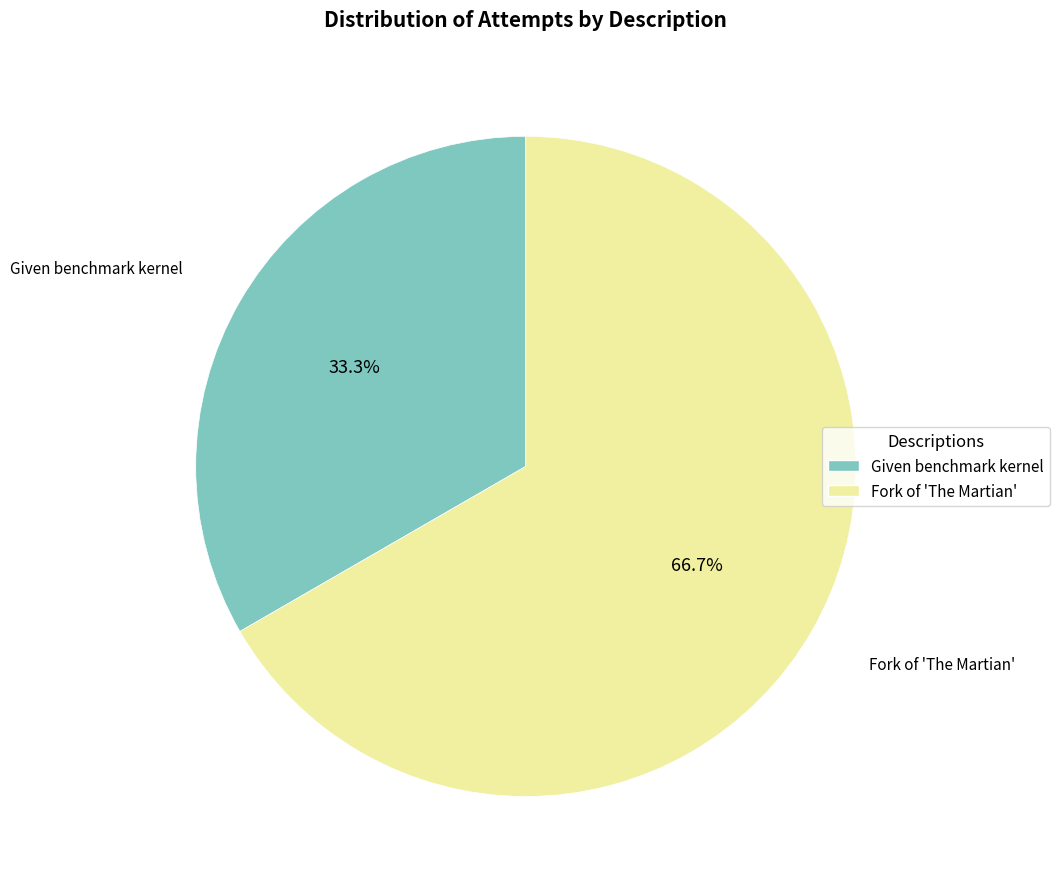

Count the number of slices in the pie.

2